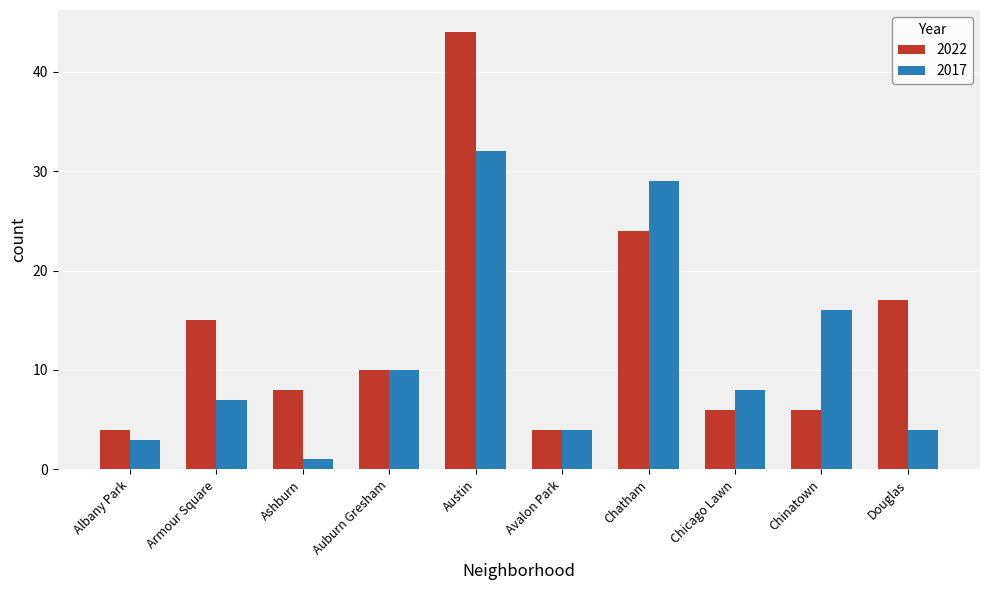

Which category has the highest value across all series?

Austin